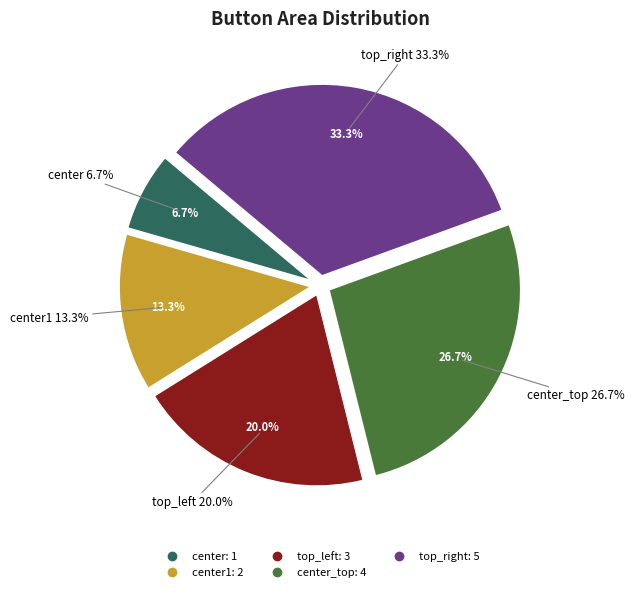

What portion of the pie excludes center_top?

73.3%